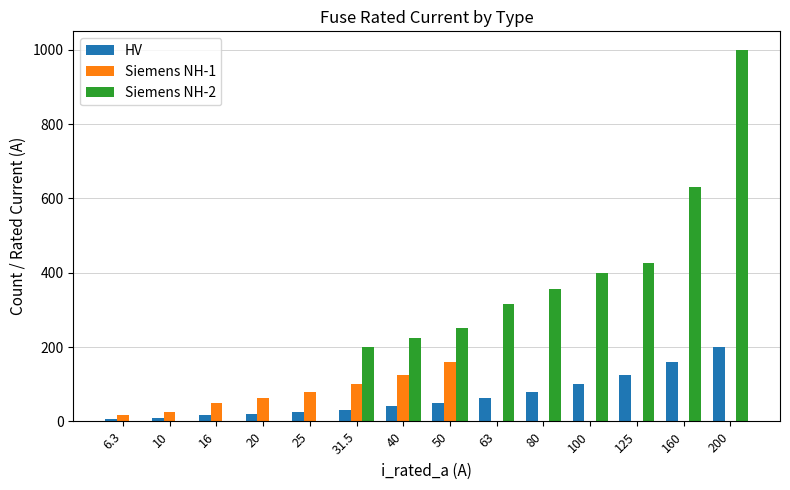

Count the number of data series in this chart.

3